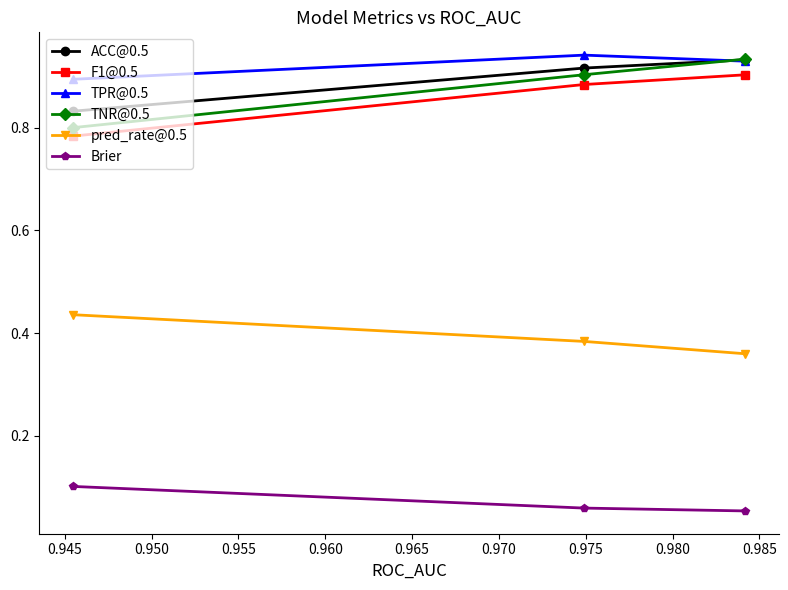

What is the smallest value displayed?

0.1